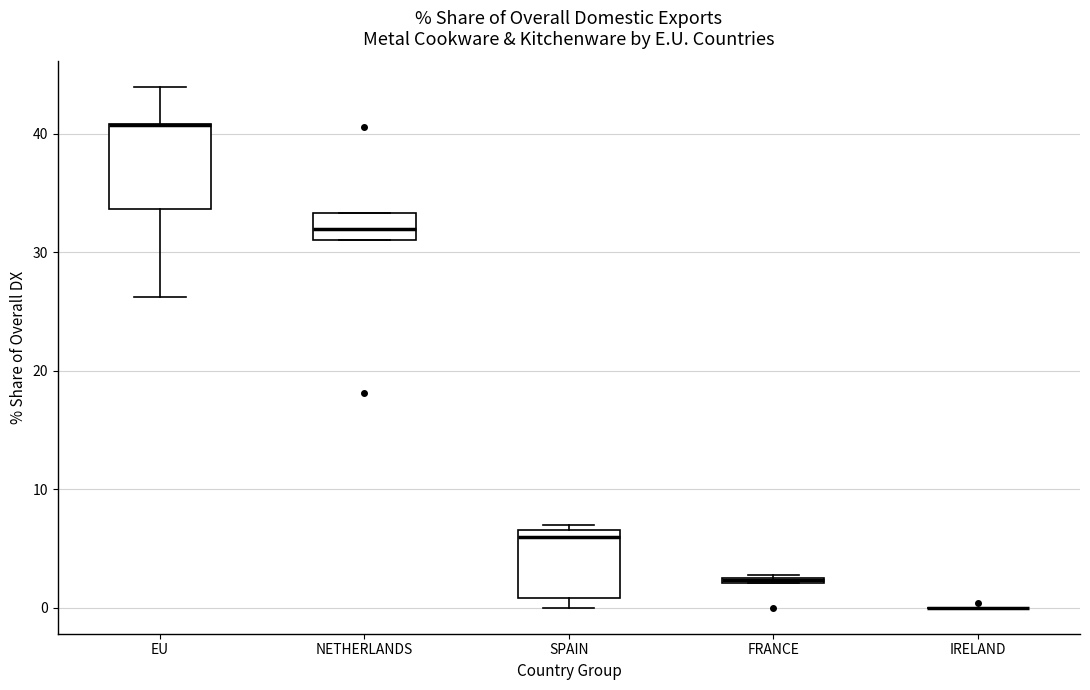

Which box is the tallest, from its lower edge to its upper edge?

EU